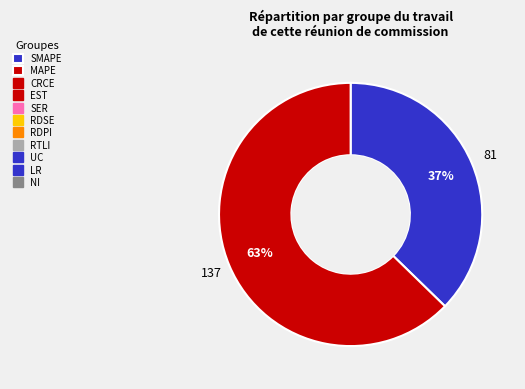

To the nearest percent, what is the average slice percentage?

50%